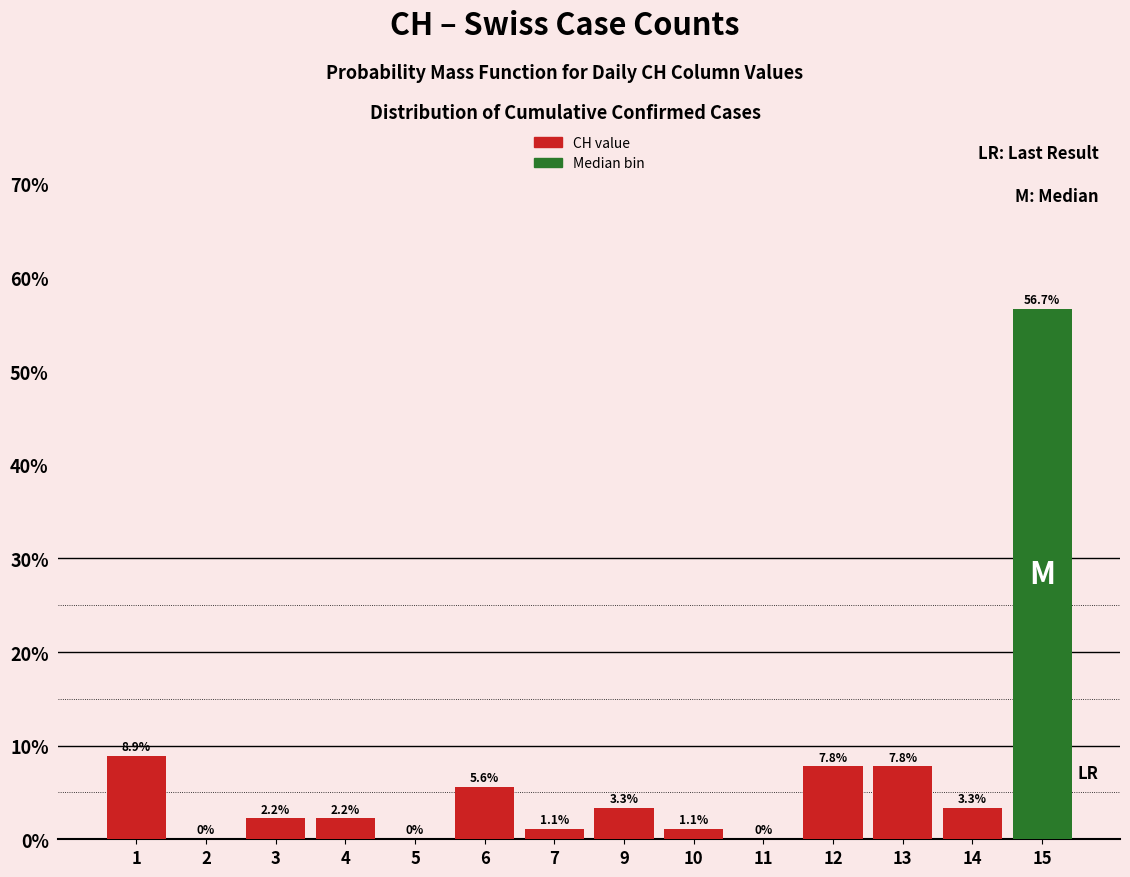

Are the bars horizontal?

No